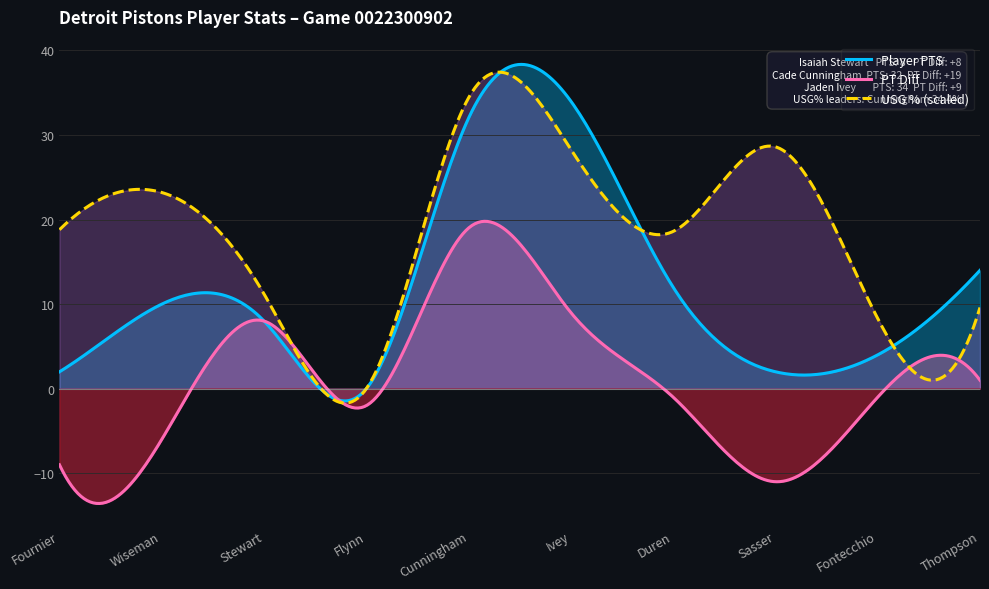

How many values in PT_DIFF are above zero?

4